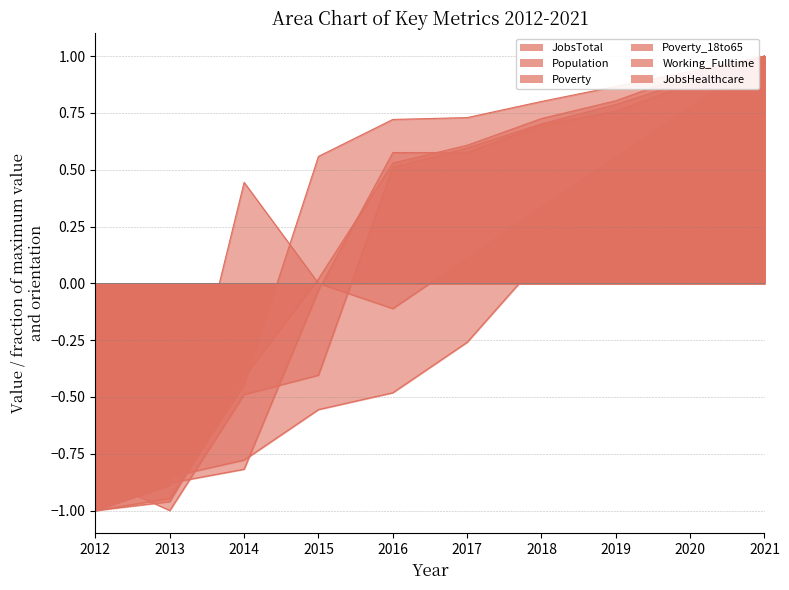

Between 2018 and 2021, which series saw the biggest shift?

Working_Fulltime